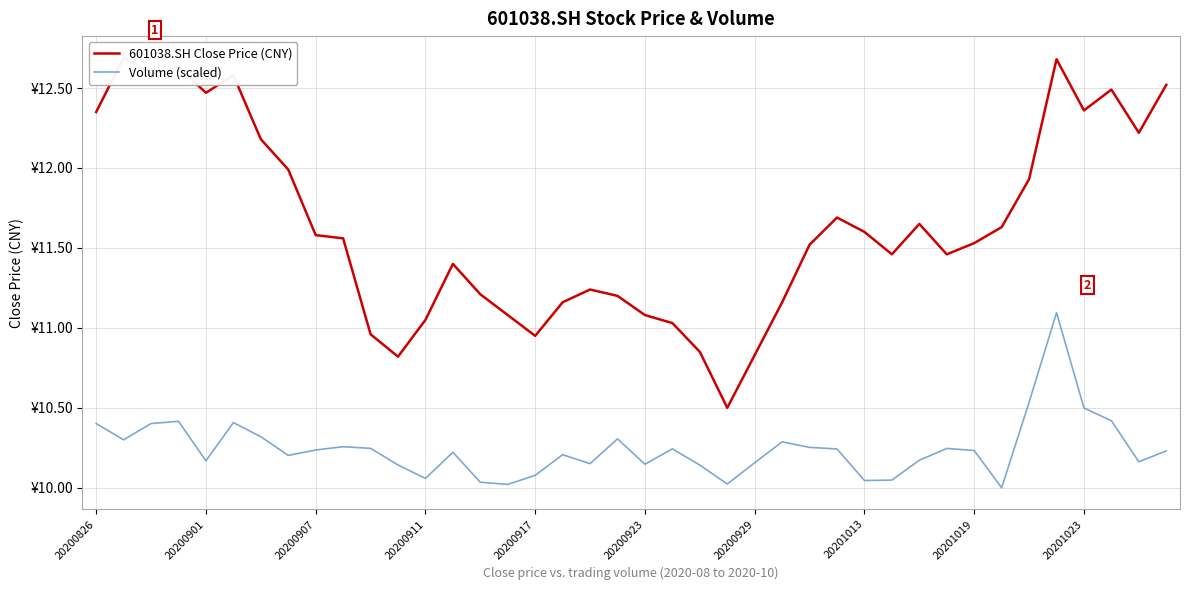

How many categories are shown in the chart?

40